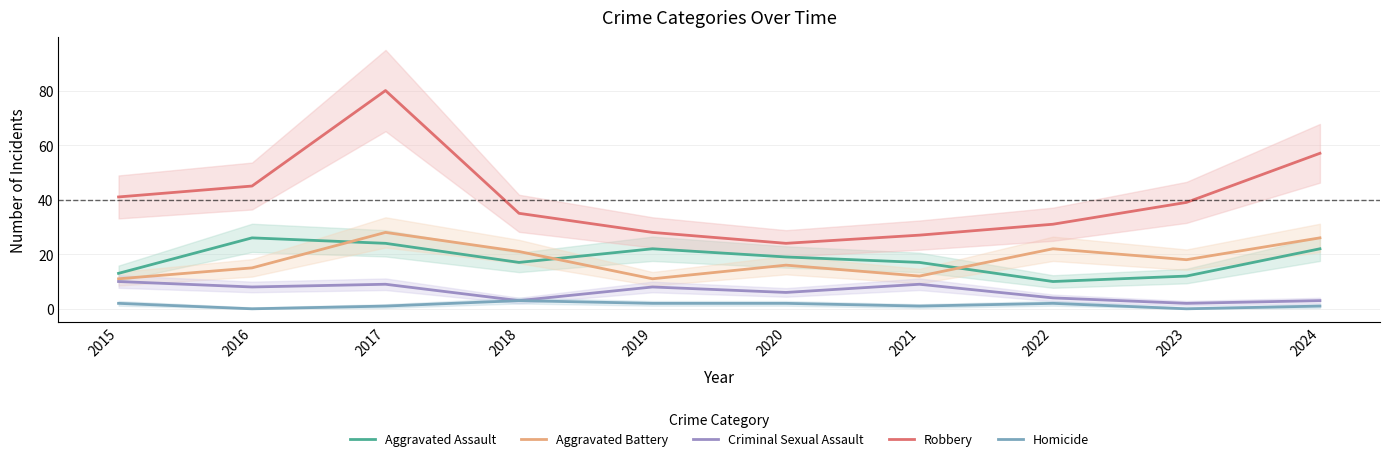

What is the sum of all Aggravated Assault values?

182